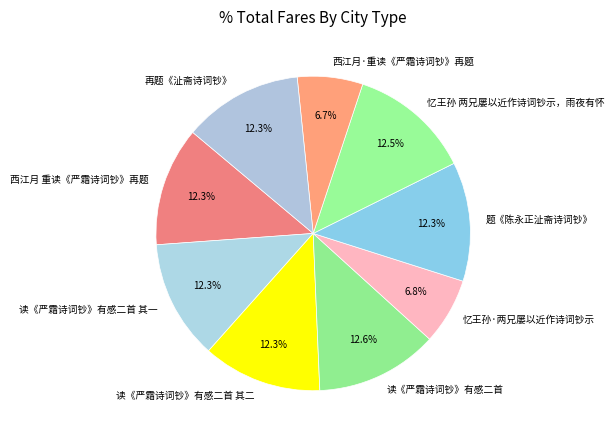

Does any single category account for the majority?

No